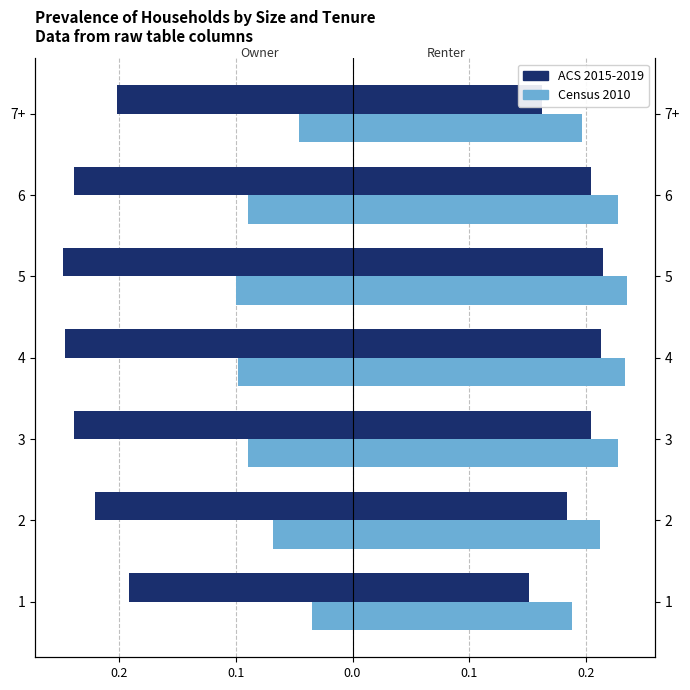

What is the smallest value displayed?

-0.2